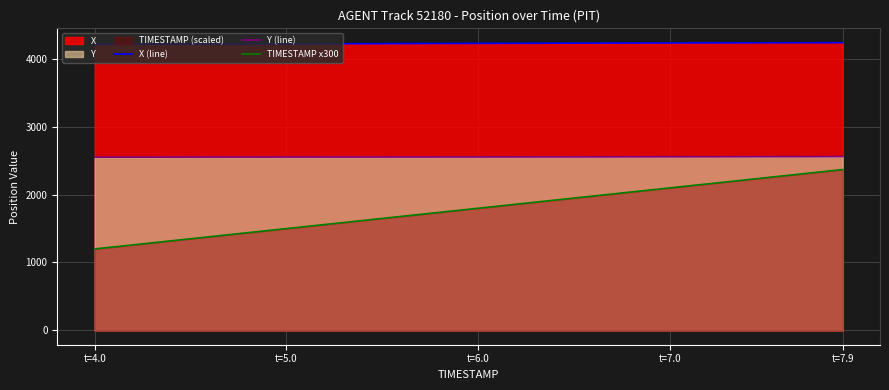

True or false: TIMESTAMP x300 and Y (line) cross at least once.

False